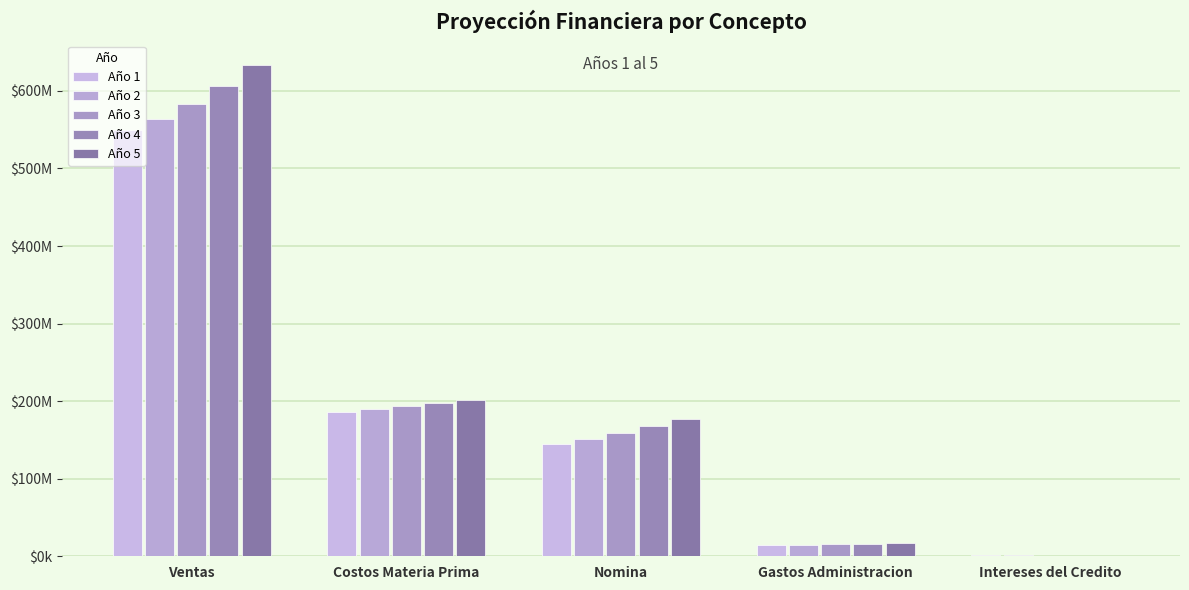

What is the label of the 5th bar from the right?

Ventas